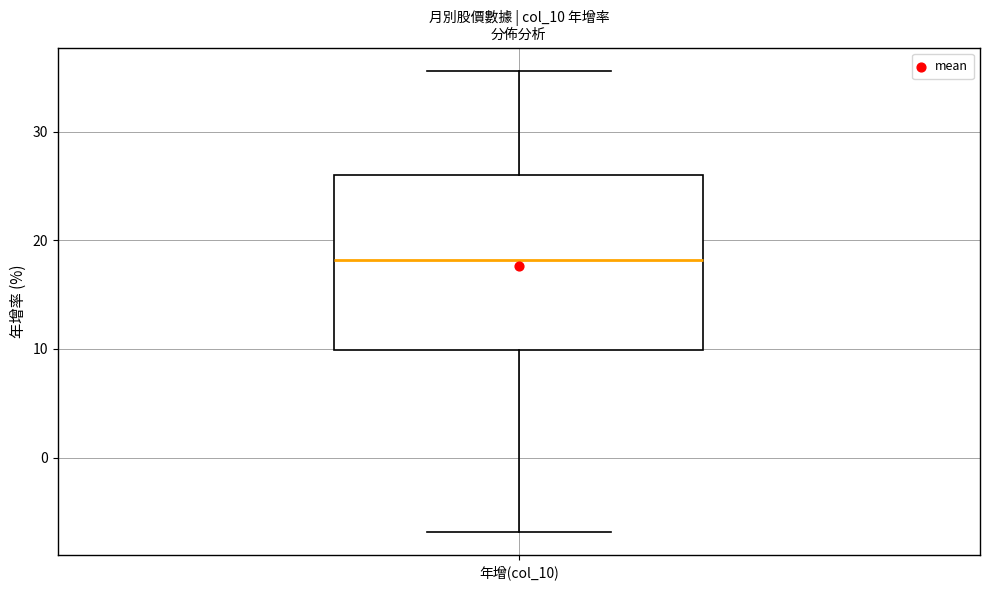

Read this box plot against the y-axis: the position of the median line, the range covered by the box, and the ends of both whiskers. The values are not printed on the chart, so give them approximately, as read against the axis.

median 18, box 10 to 26, whiskers -7 to 36